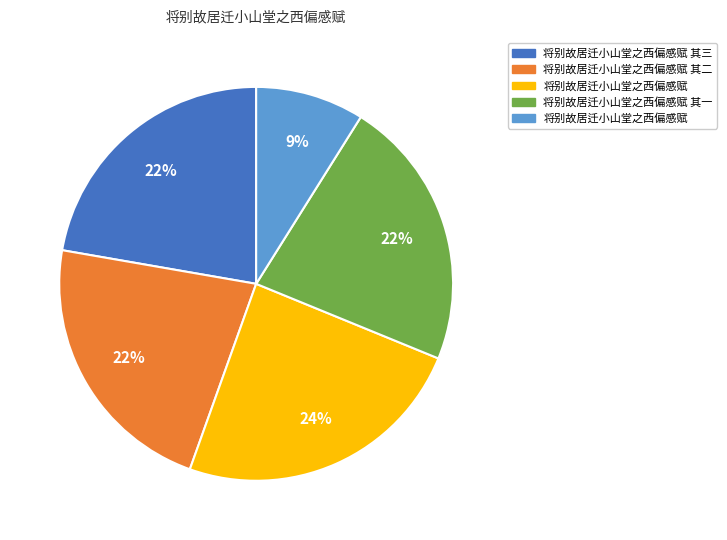

Does any single category account for the majority?

No